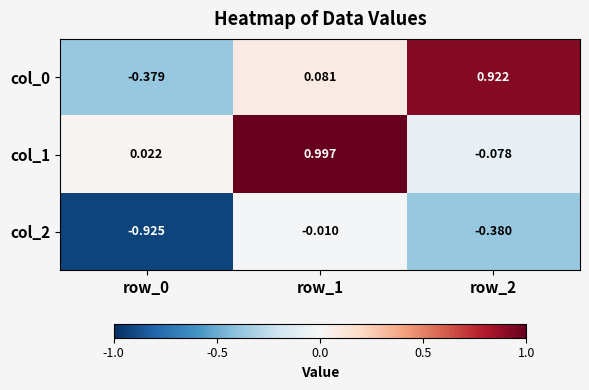

Is the value of col_0 at row_1 greater than the value of col_1 at row_1?

No